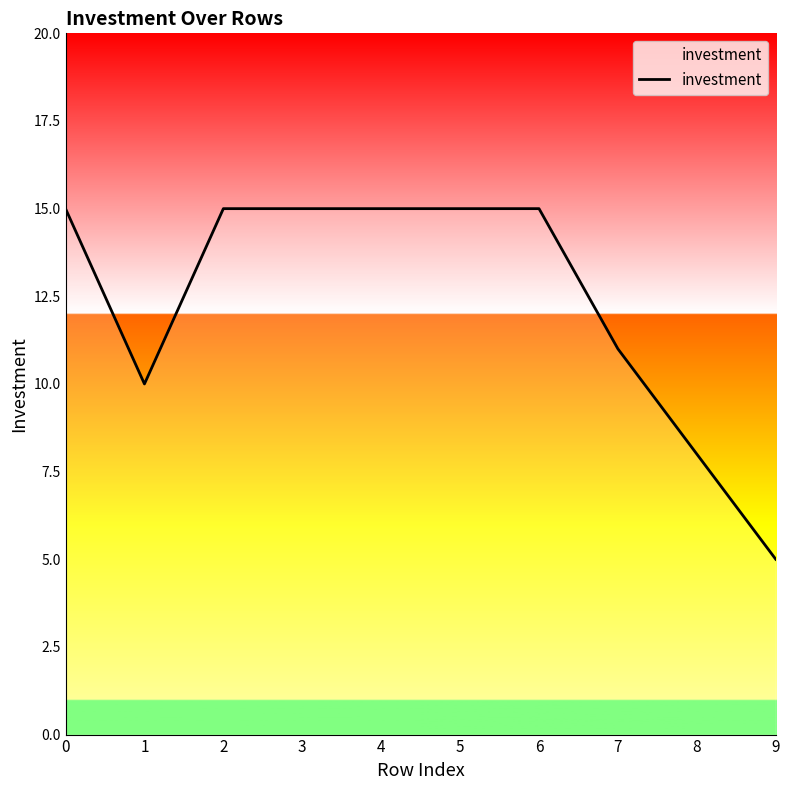

Is it true that the value at 2 is 21?

False